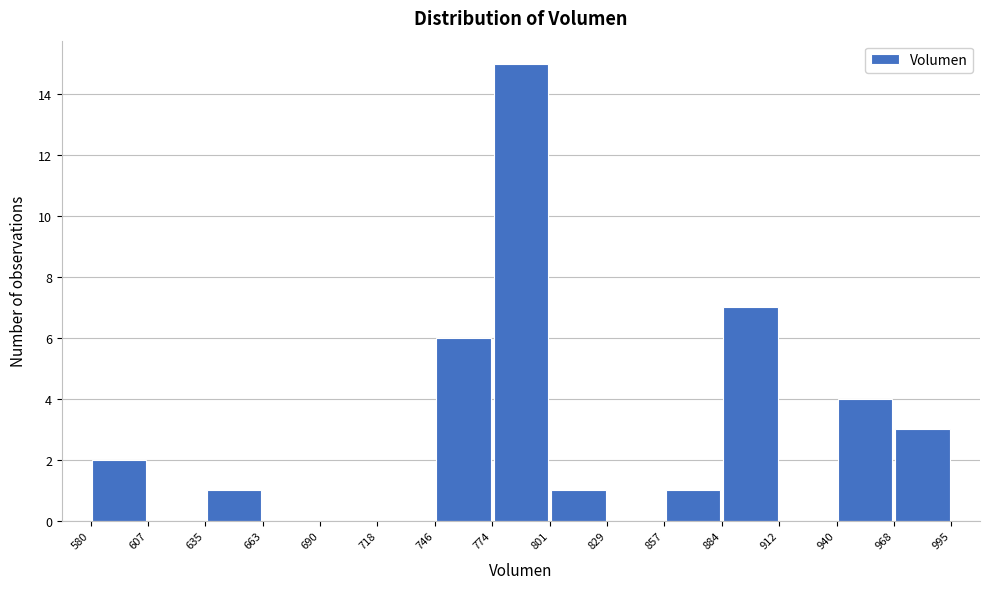

What is the height of the bar covering 884 to 912 on the x-axis? The values are not printed on the chart, so give them approximately, as read against the axis.

7